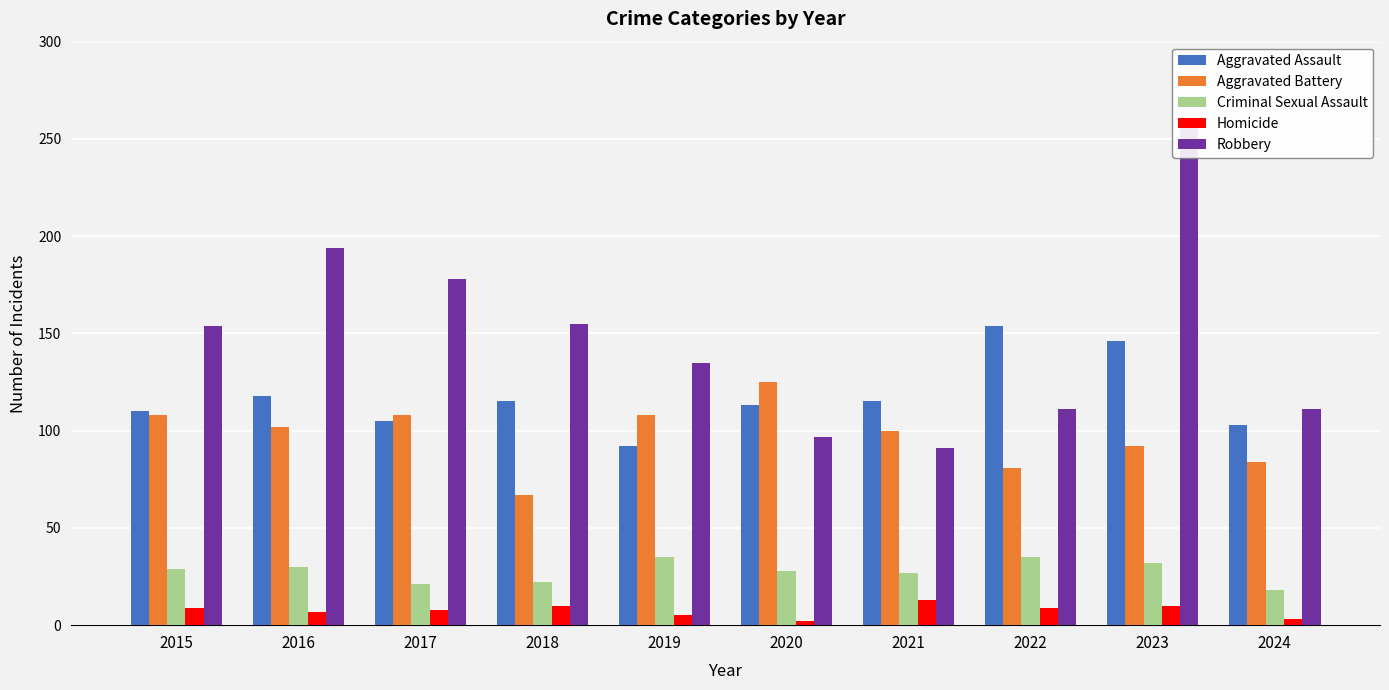

Which label corresponds to the smallest value in the chart?

2020